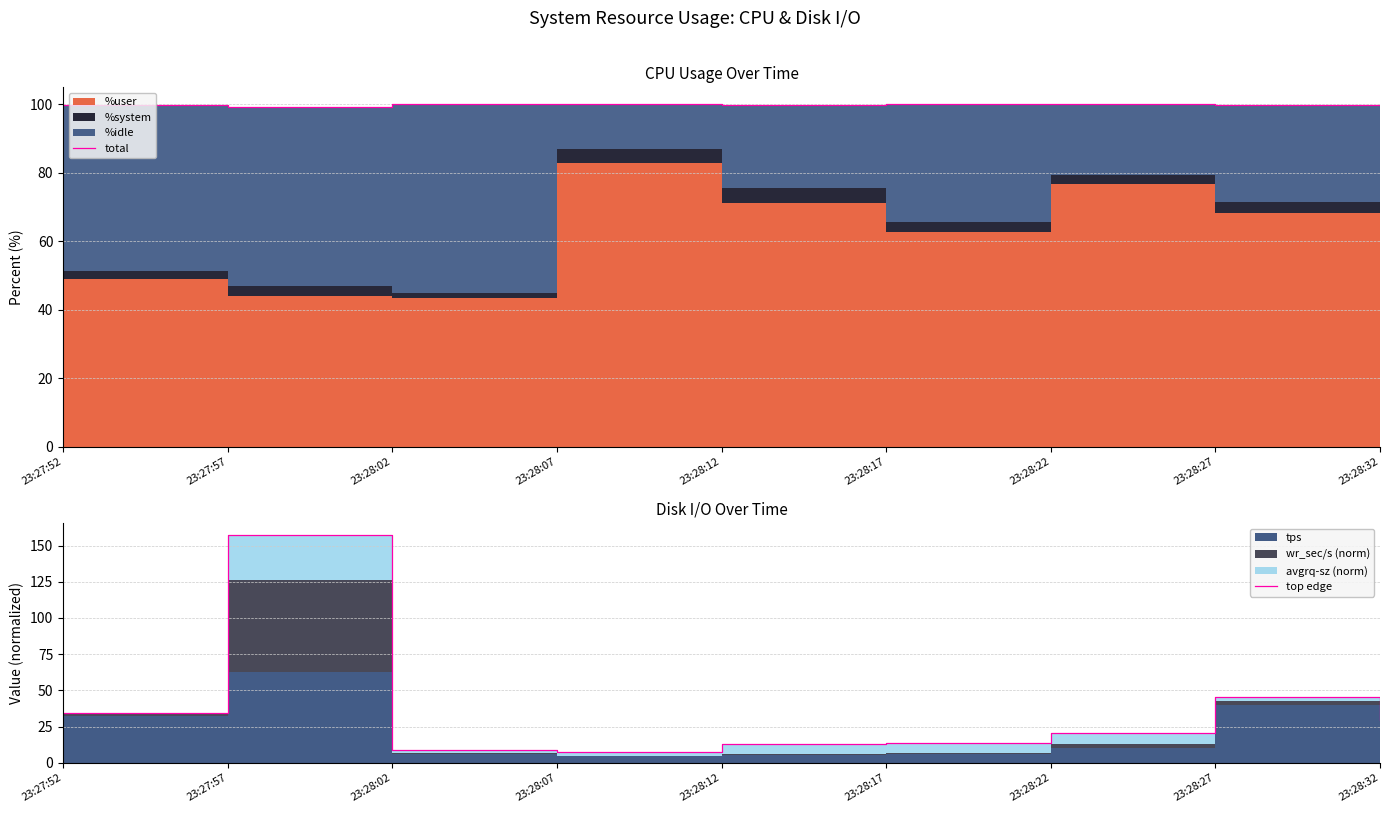

At which category is the sum across all series the highest?

23:27:57